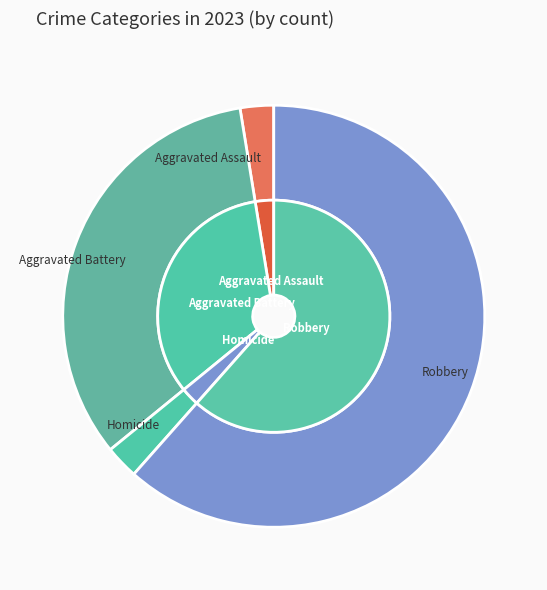

To the nearest percent, what percentage of the pie is Aggravated Battery?

33%